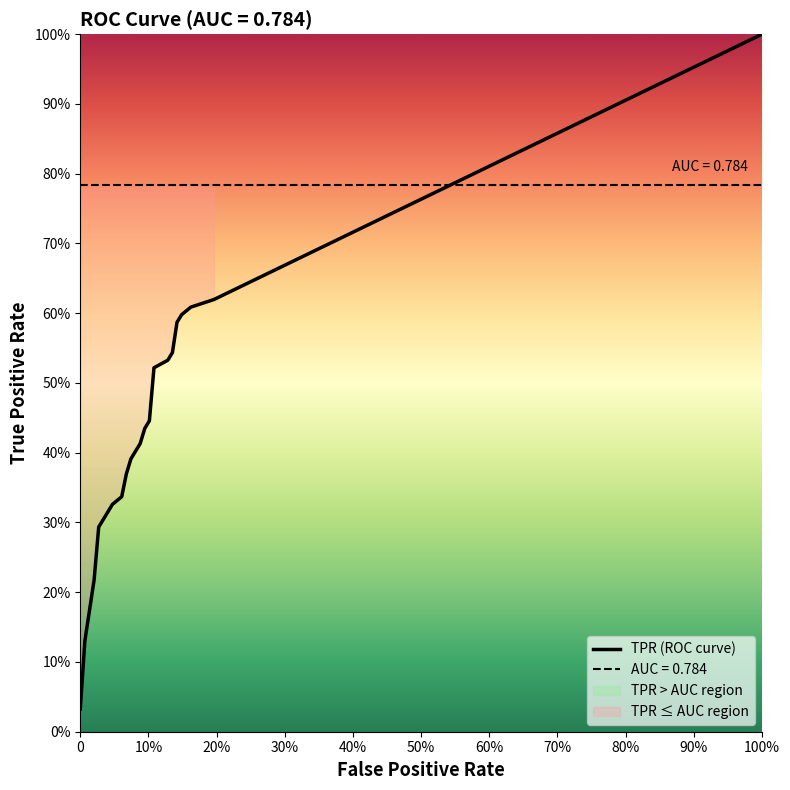

The fpr series shows 0.0 at 2. True or false?

False